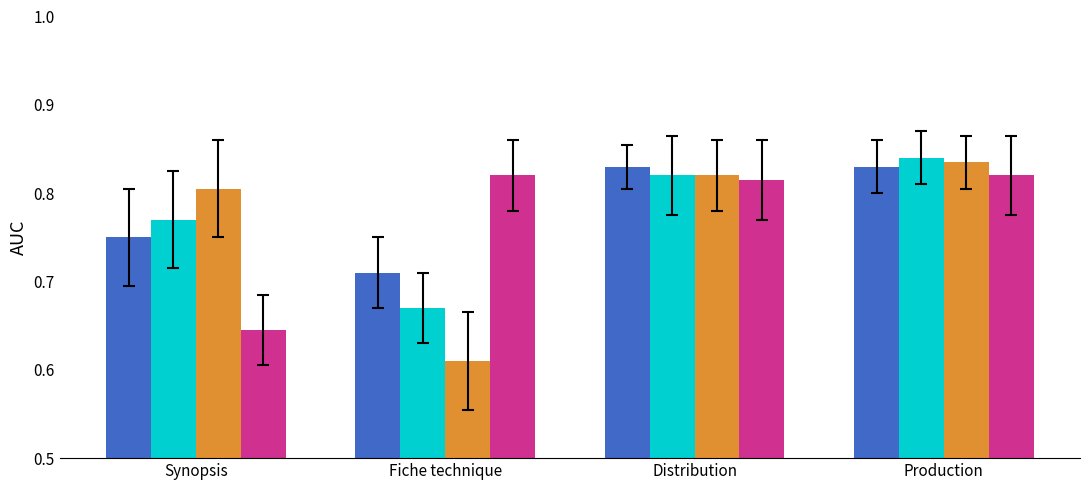

What is the total value across all series at Production?

3.3